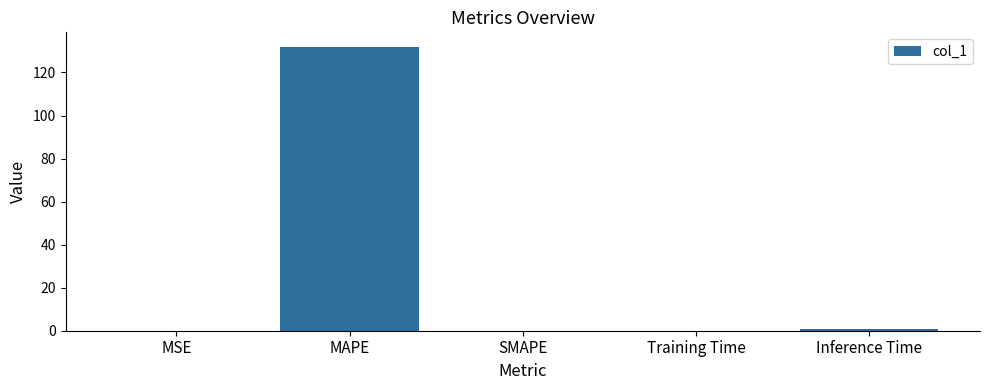

At which category does the chart reach its peak across all series?

MAPE